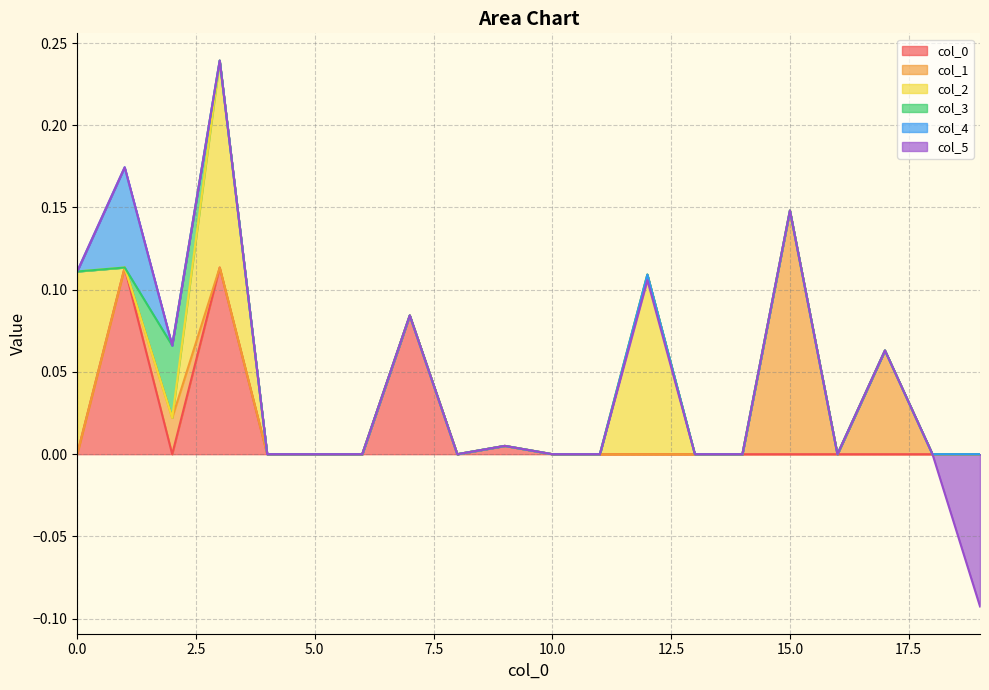

How many lines are shown in the chart?

6